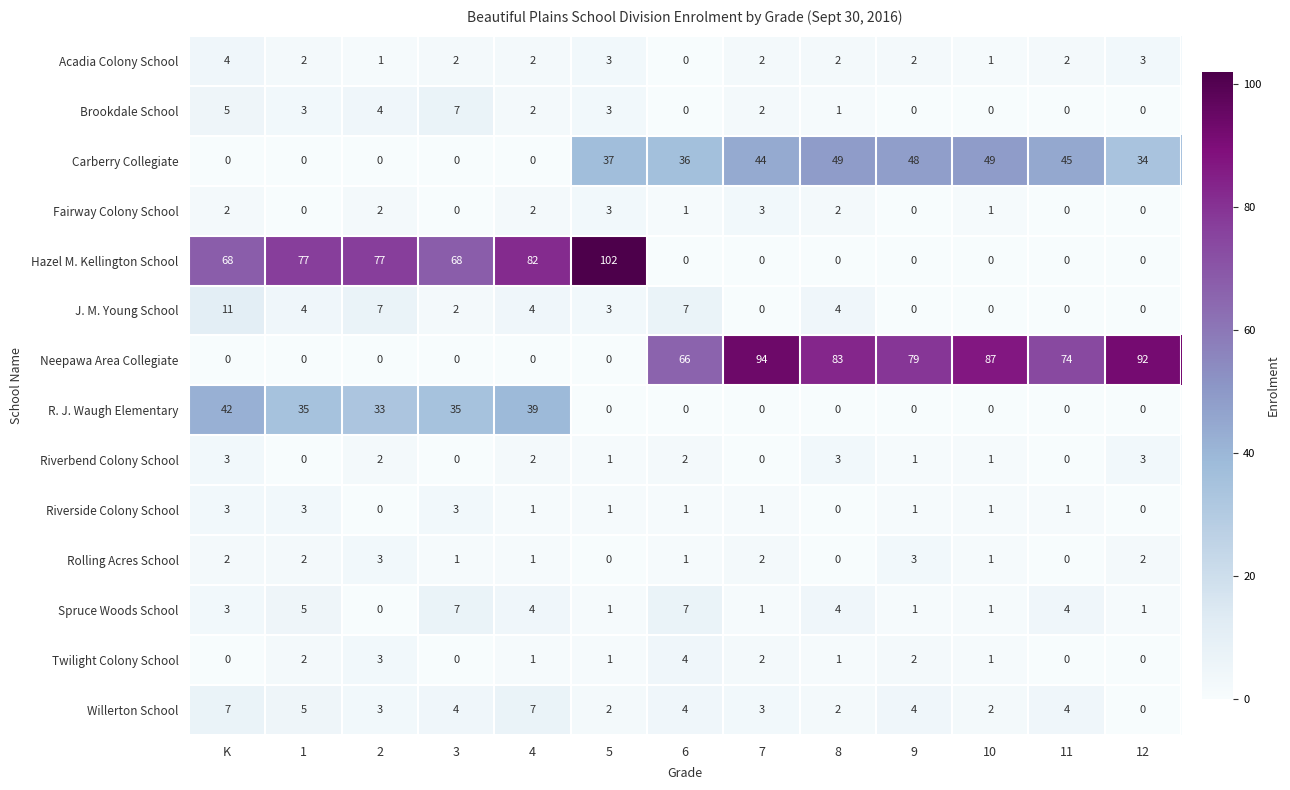

How many positive values does the Twilight Colony School series have?

9